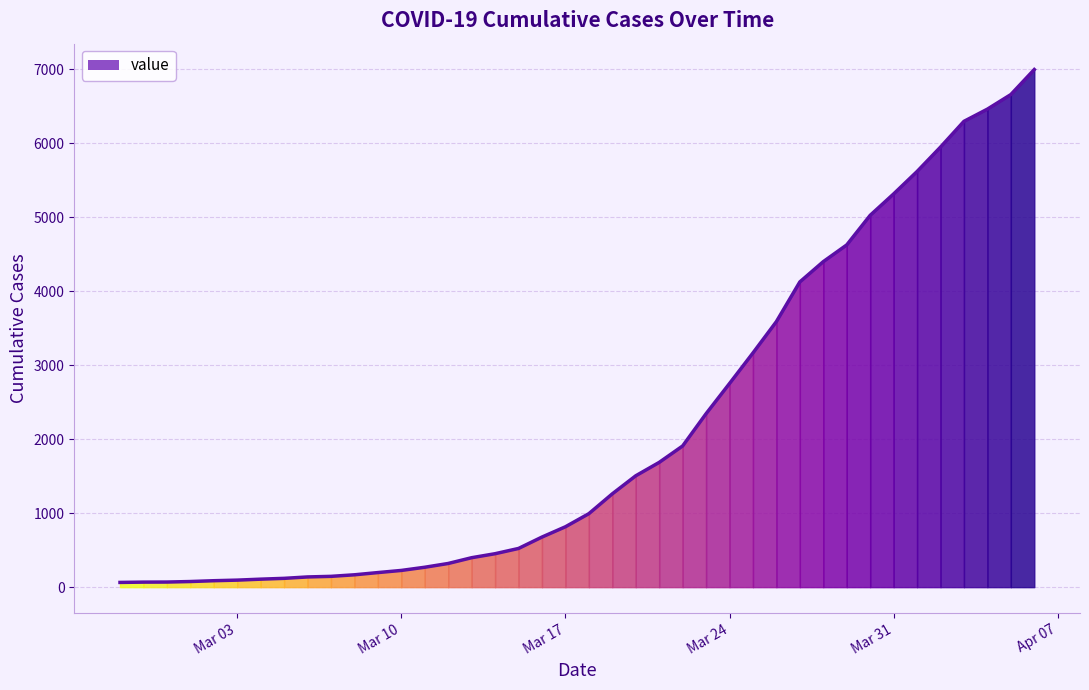

What is the greatest value displayed?

6995